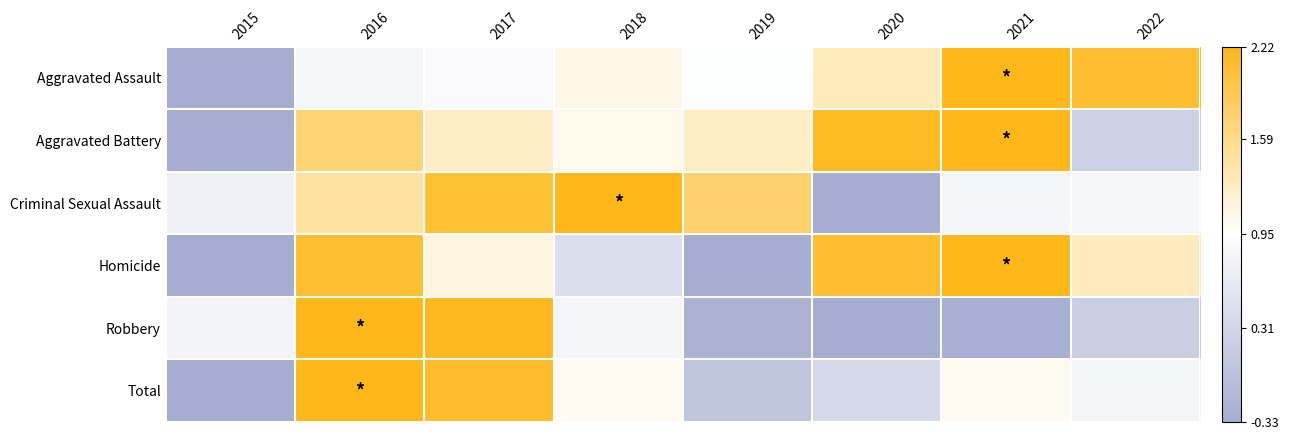

Which has a higher value, 2015 or 2018?

2018